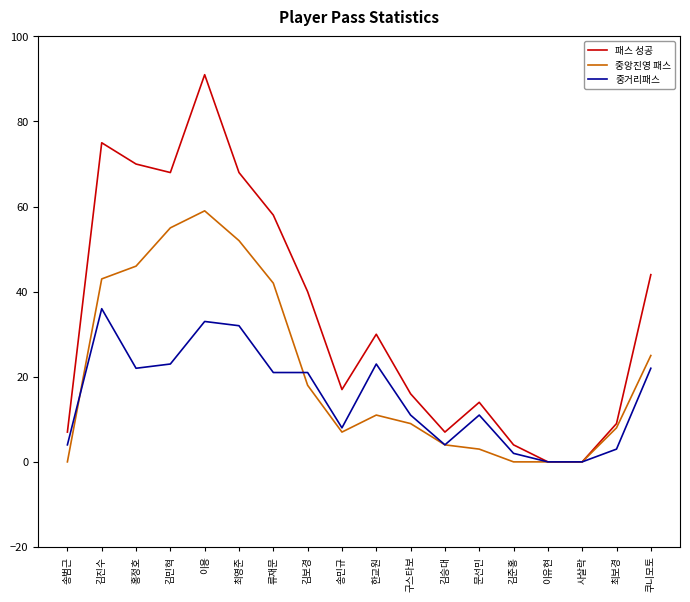

What is the difference between the maximum and minimum values in the 중거리패스 series?

36